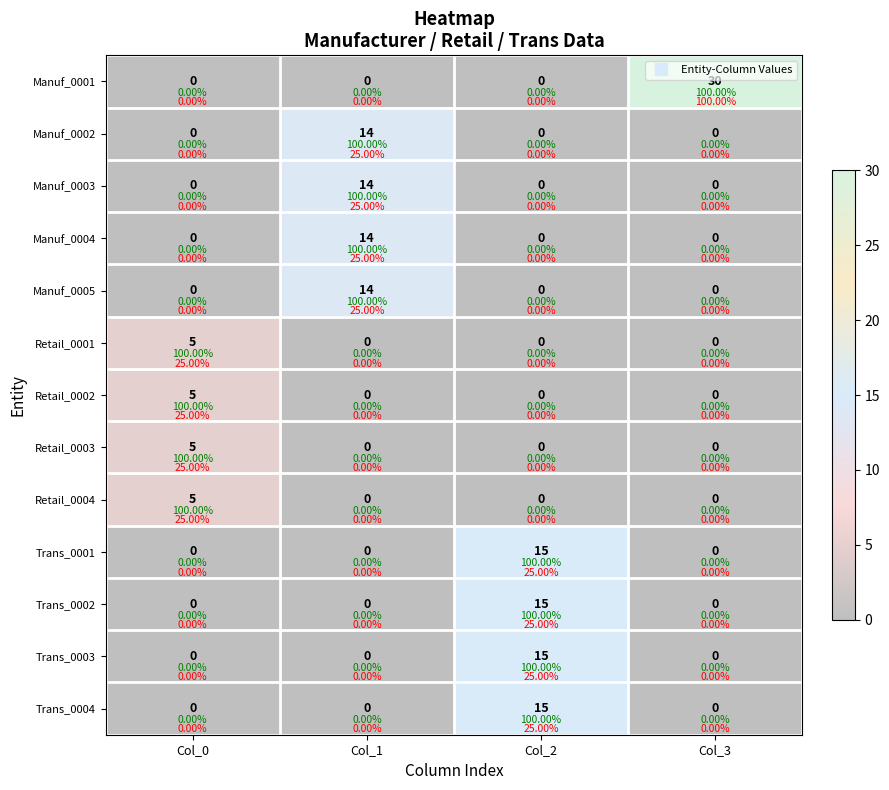

Count the number of data series in this chart.

13